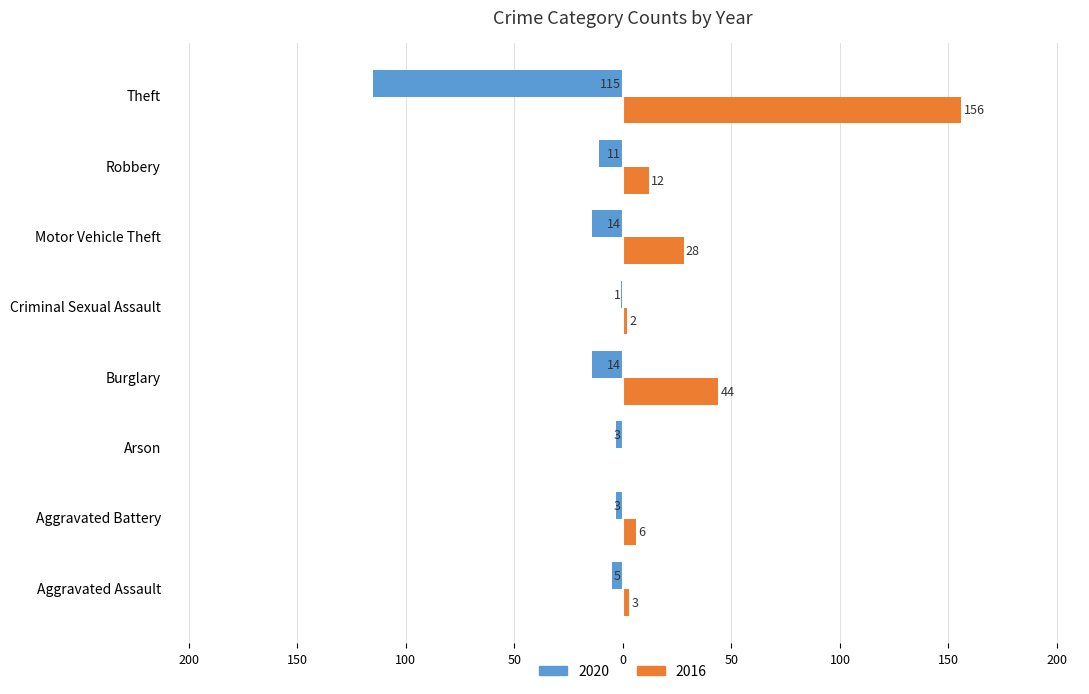

List the series in order of their overall mean, lowest first.

2020, 2016